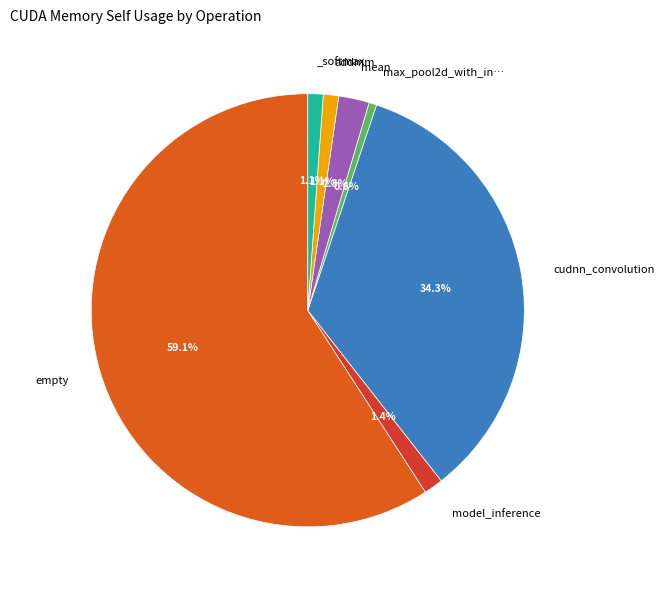

Is there a majority slice in this chart?

Yes